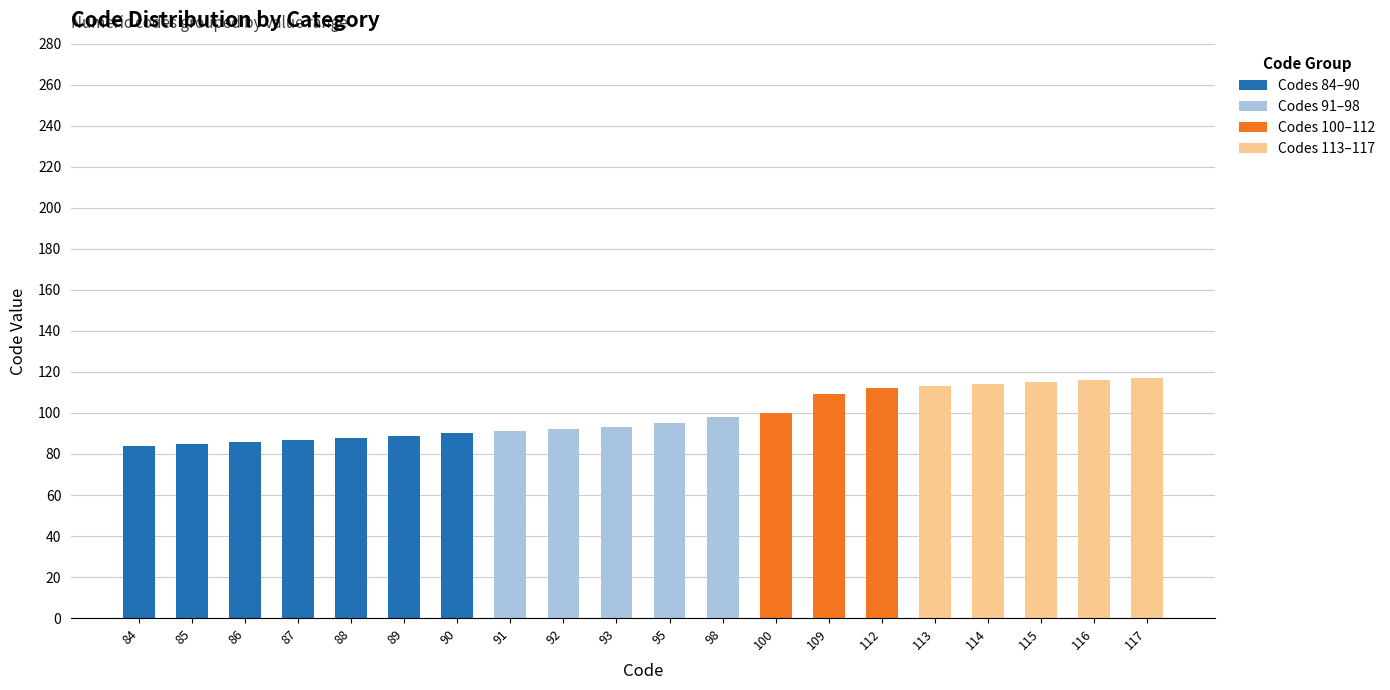

What are all the series names shown in the legend?

Codes 84–90, Codes 91–98, Codes 100–112, Codes 113–117